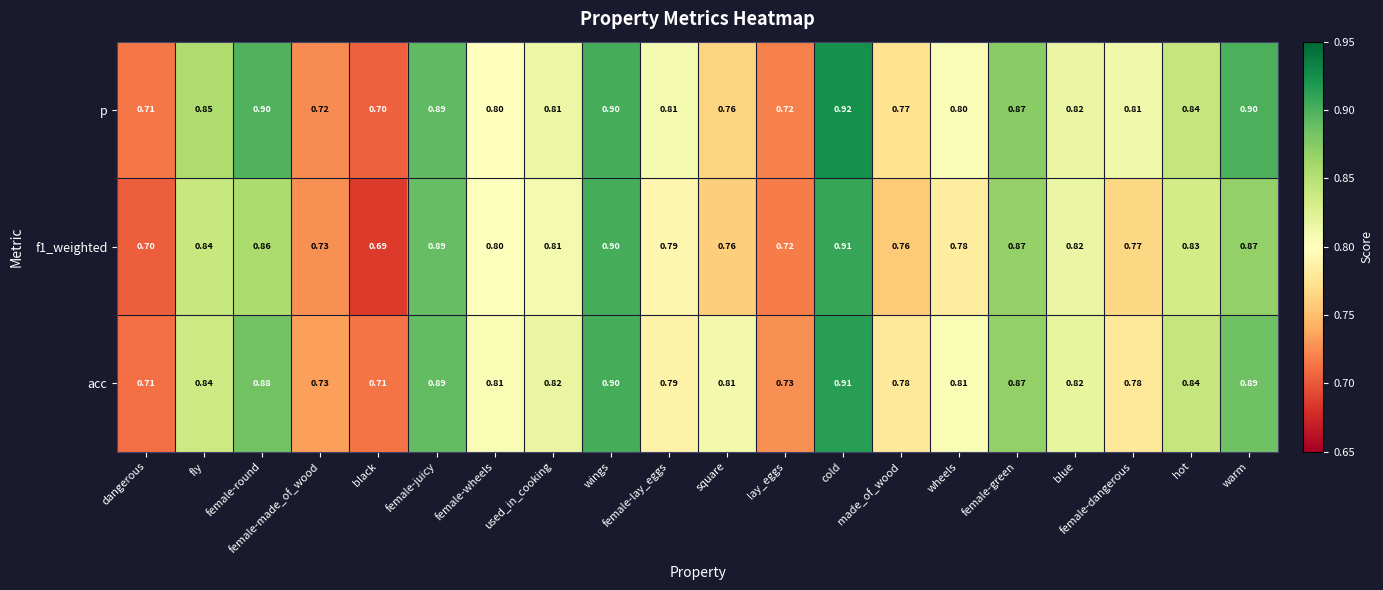

Which series has the largest total across all categories?

acc